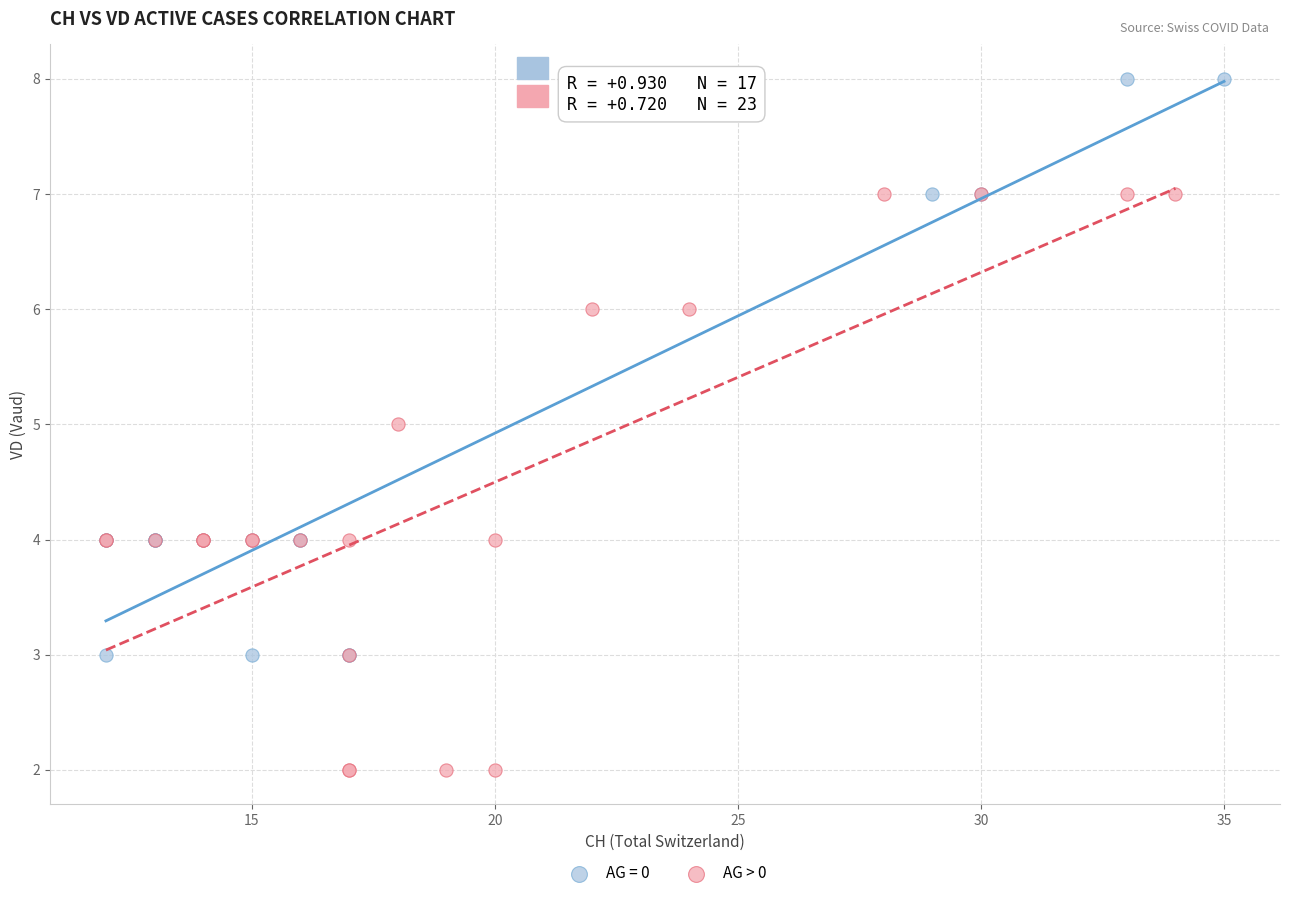

Which series reaches the minimum Y coordinate?

AG > 0